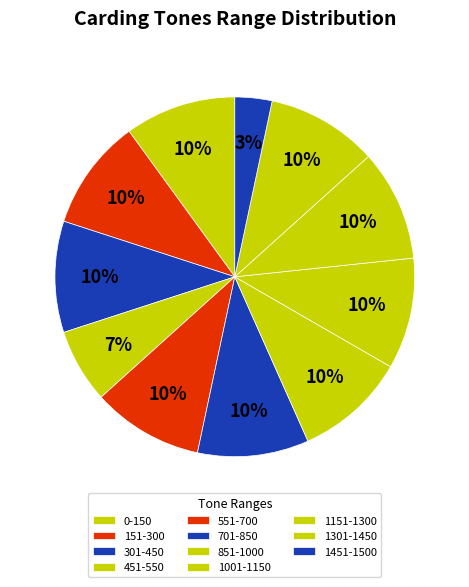

How many segments does this pie chart have?

11